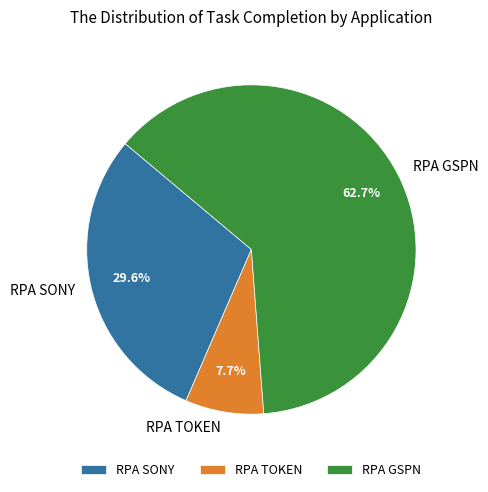

Between RPA TOKEN and RPA GSPN, which is larger?

RPA GSPN